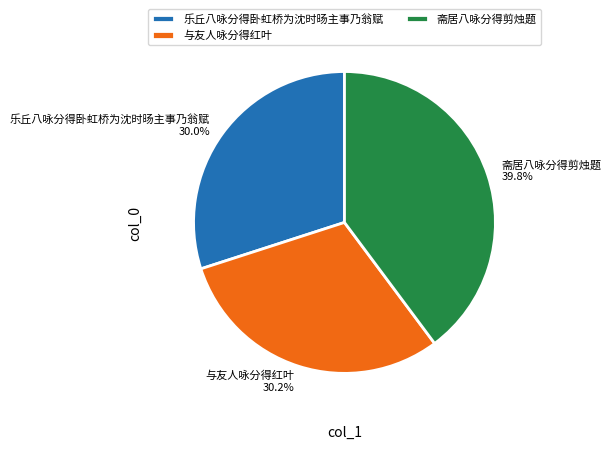

Does 与友人咏分得红叶 account for over 50% of the chart?

No